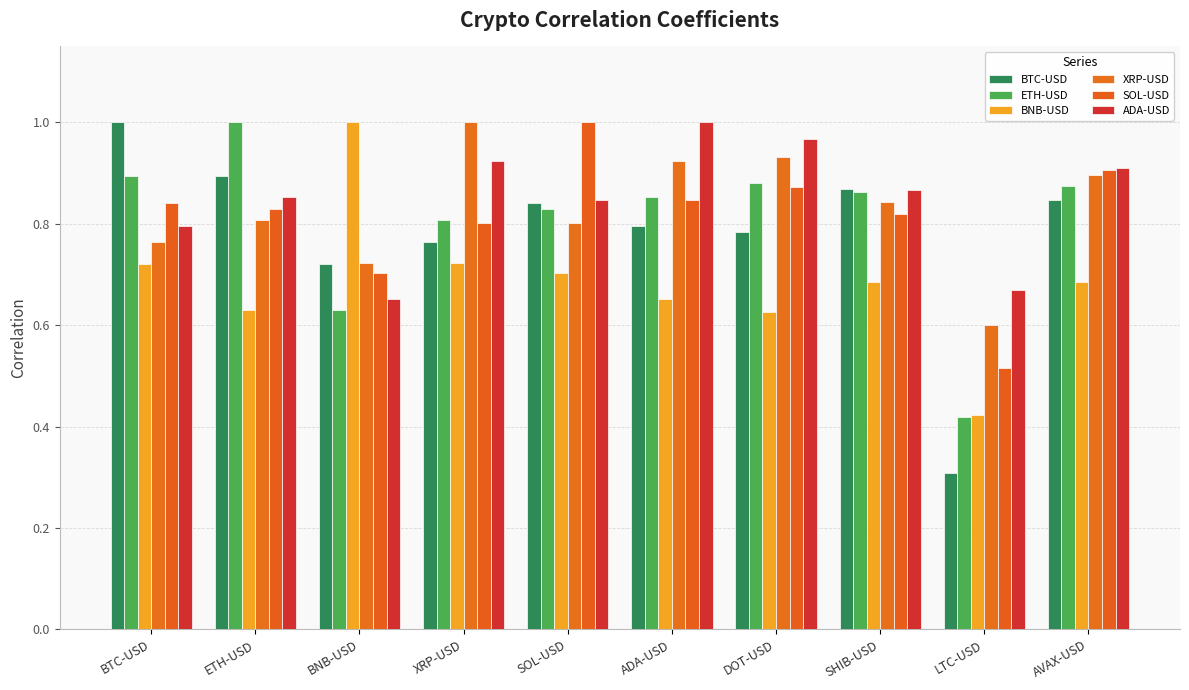

True or false: XRP-USD has a value of 0.7 at BNB-USD.

True